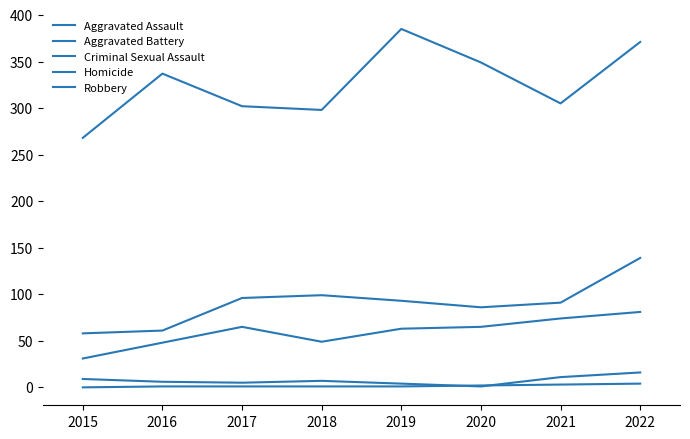

Between 2018 and 2020, which series saw the biggest shift?

Robbery